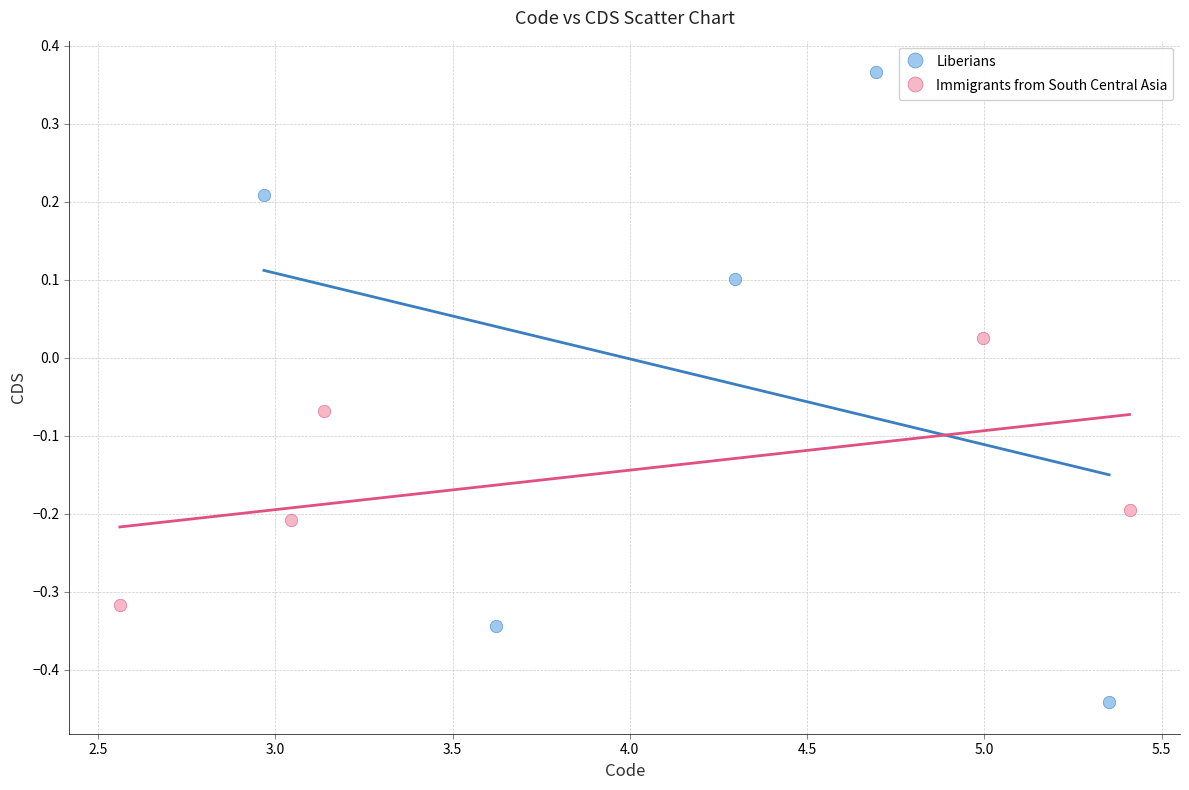

Which series contains the highest Y value?

Liberians